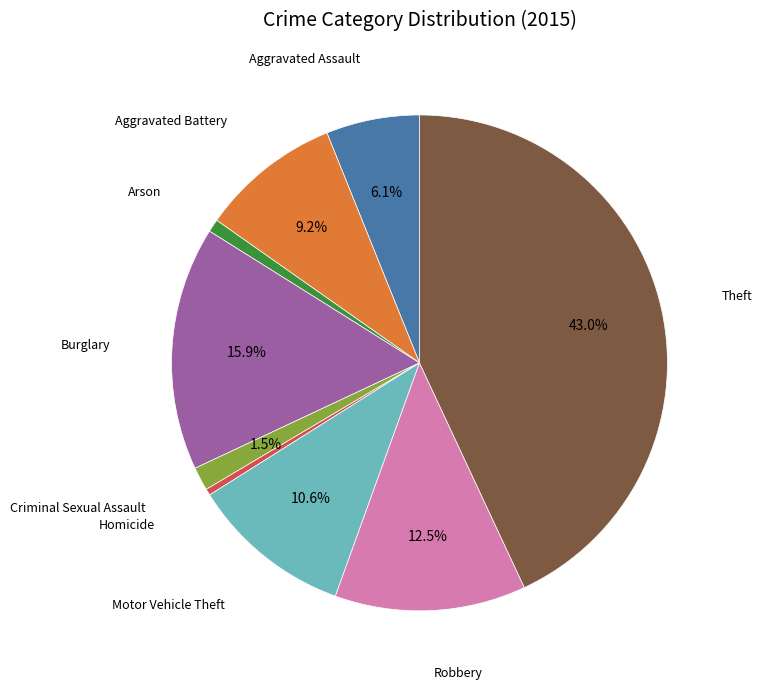

Does any single category account for the majority?

No